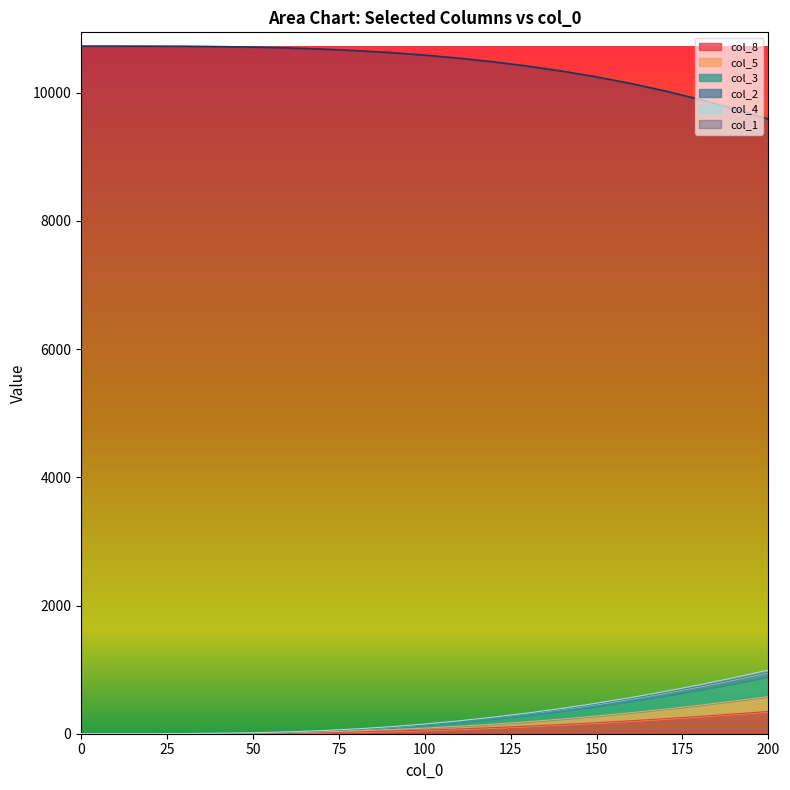

What is the maximum value for col_8?

347.0